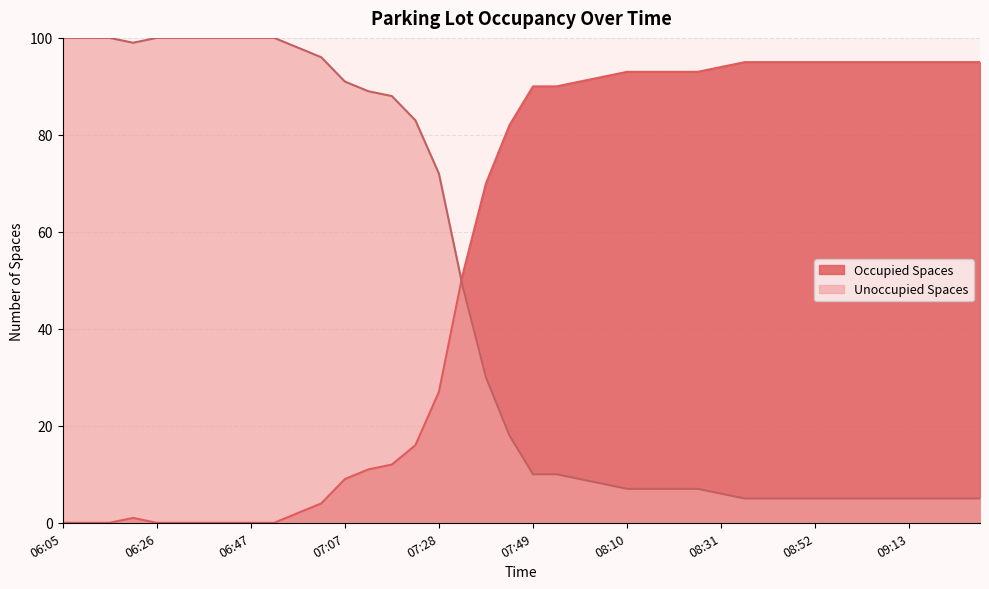

At which label does Occupied Spaces first exceed 90?

08:00